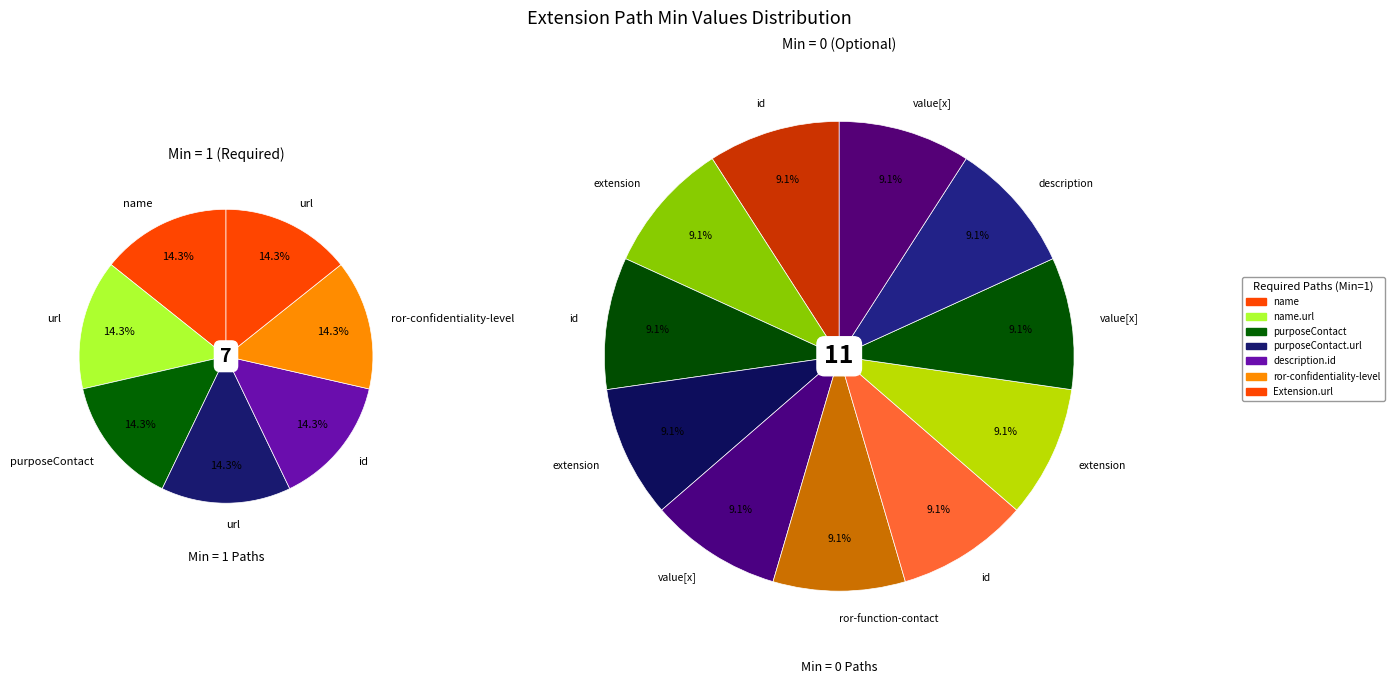

How many segments does this pie chart have?

18